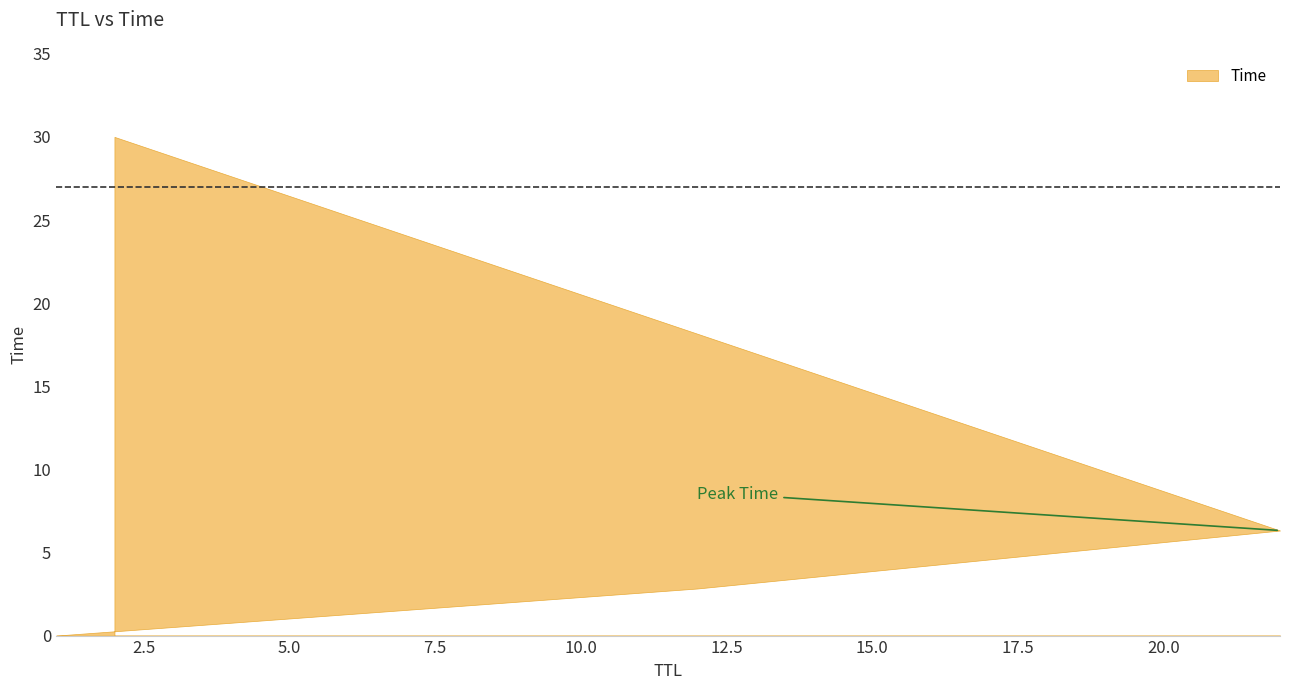

What is the change in value from 12 to 22?

+3.5